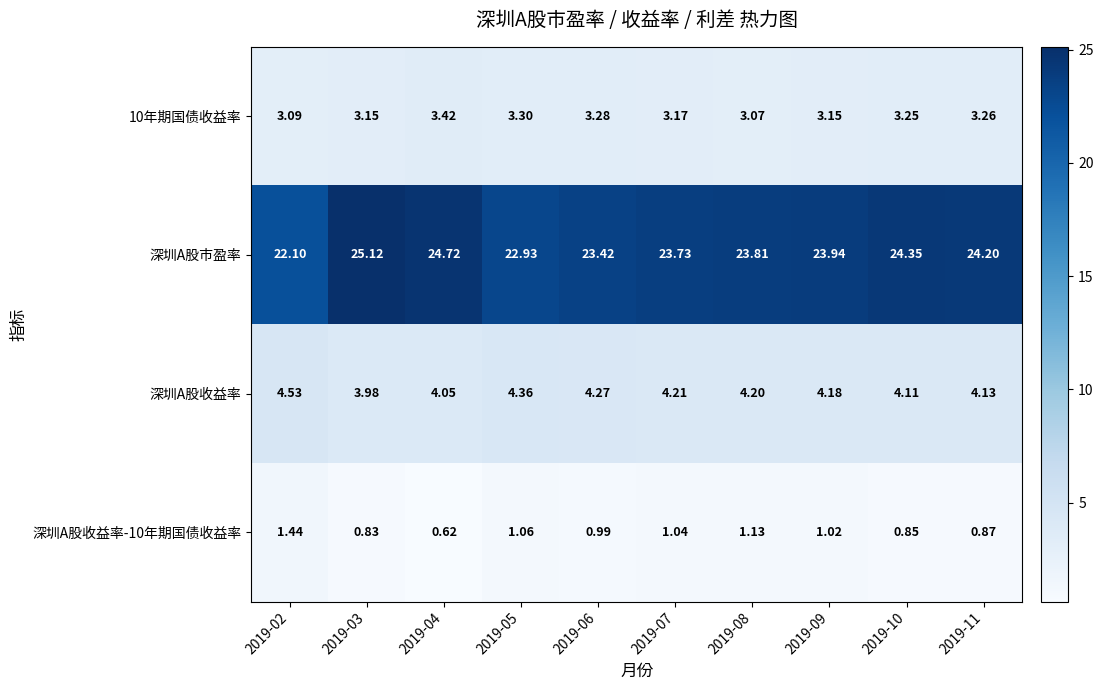

Which series has the largest total across all categories?

深圳A股市盈率